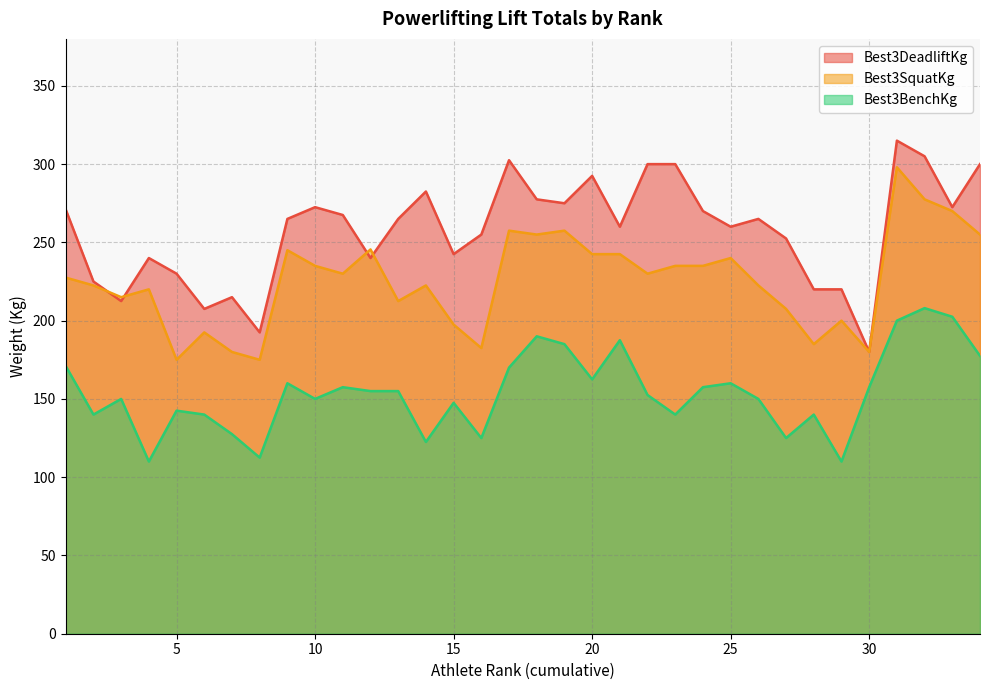

What is the sum of all Best3BenchKg values?

5241.5